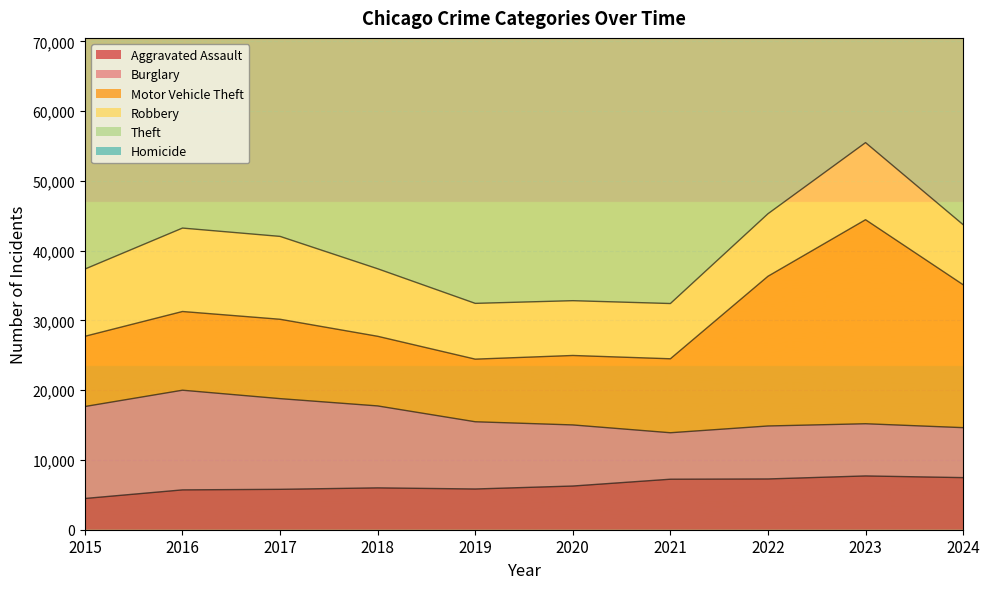

Rank the series at 2015 from lowest to highest value.

Homicide, Aggravated Assault, Robbery, Motor Vehicle Theft, Burglary, Theft